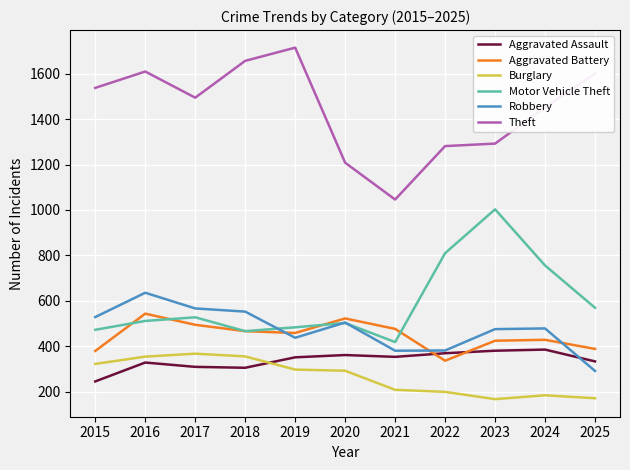

What is the highest value of the Aggravated Battery series?

544